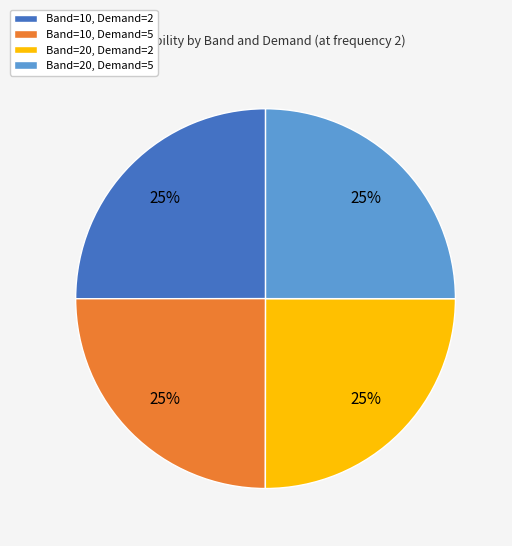

Does any single category account for the majority?

No